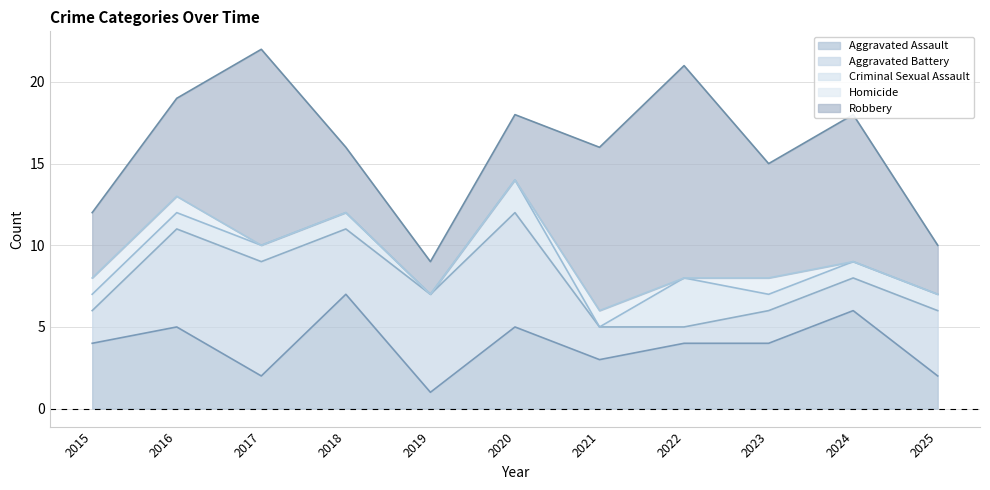

Which category has the highest value in the Aggravated Assault series?

2018